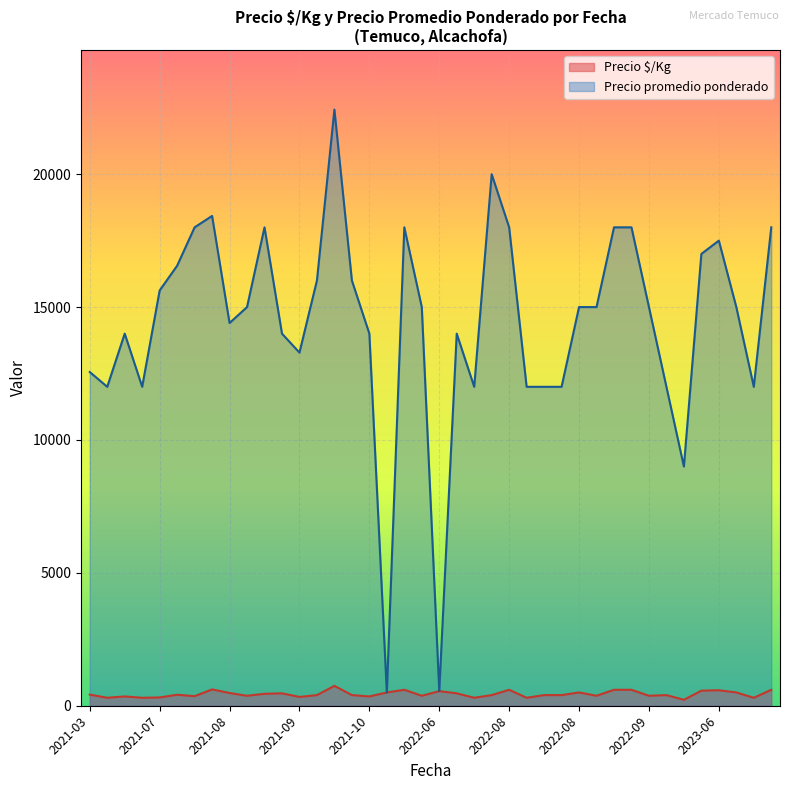

What is the difference between the highest and lowest values at 2021-10?

13650